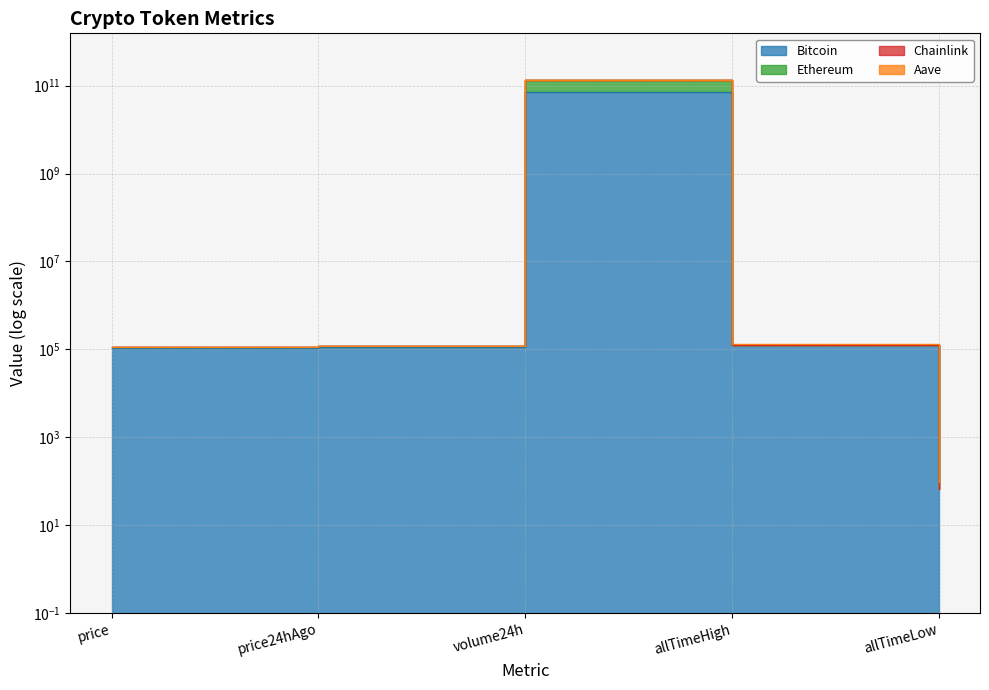

At how many categories does at least one series exceed 21477097282?

1